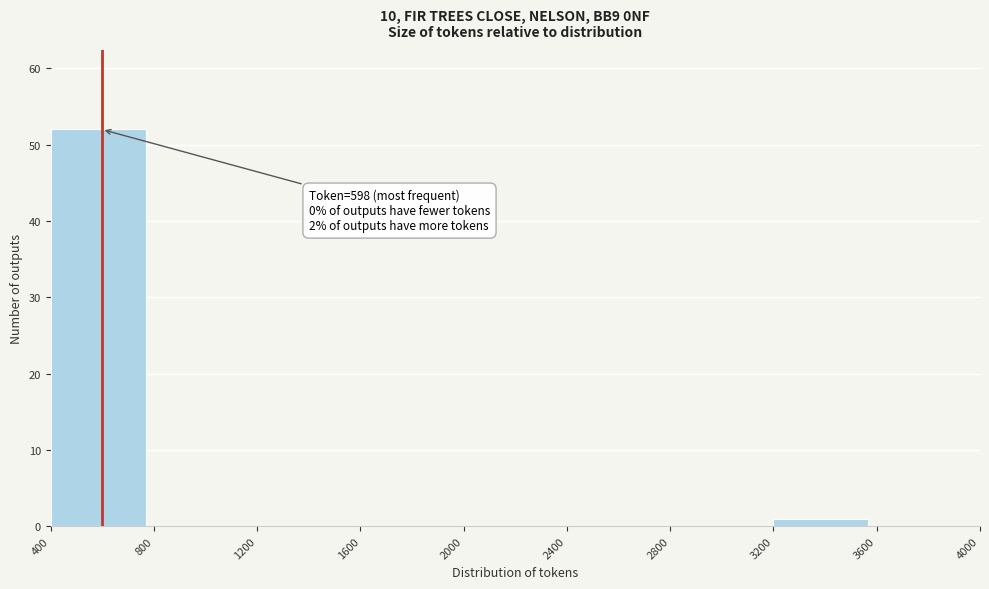

Which range on the x-axis has the tallest bar?

400 to 800